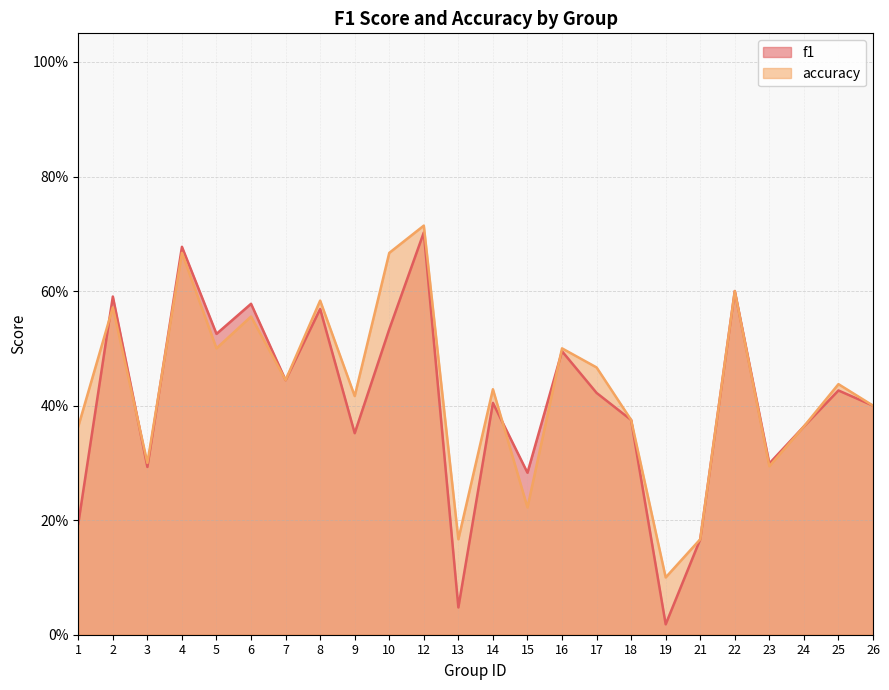

What is the difference between the second highest and minimum values in the f1 series?

0.7